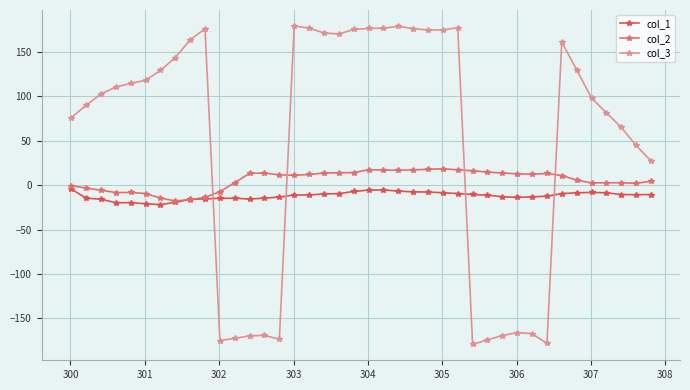

Which series has the largest total across all categories?

col_3